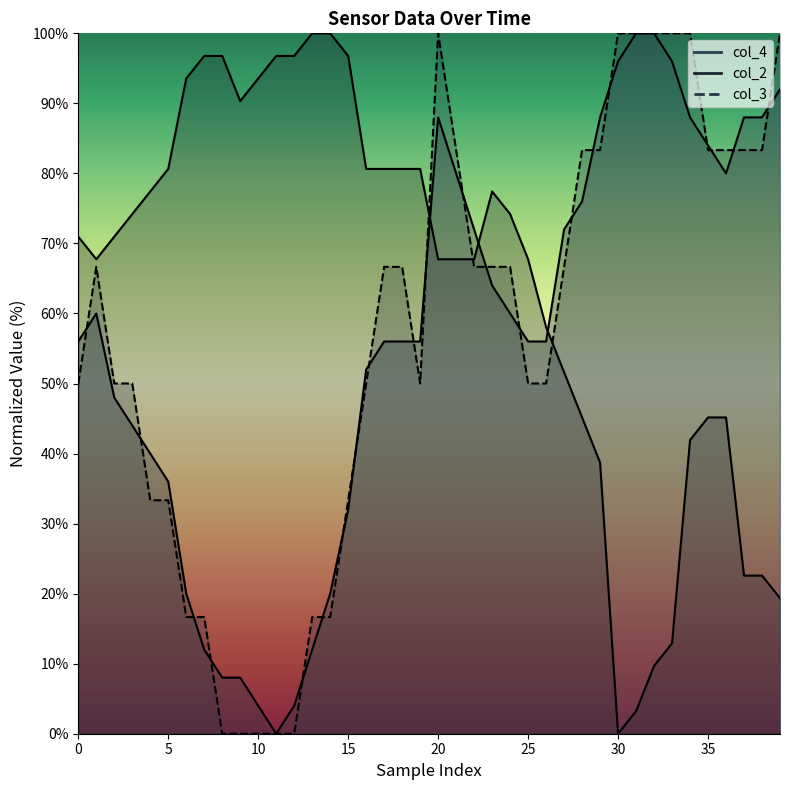

Which series has the largest total across all categories?

col_2